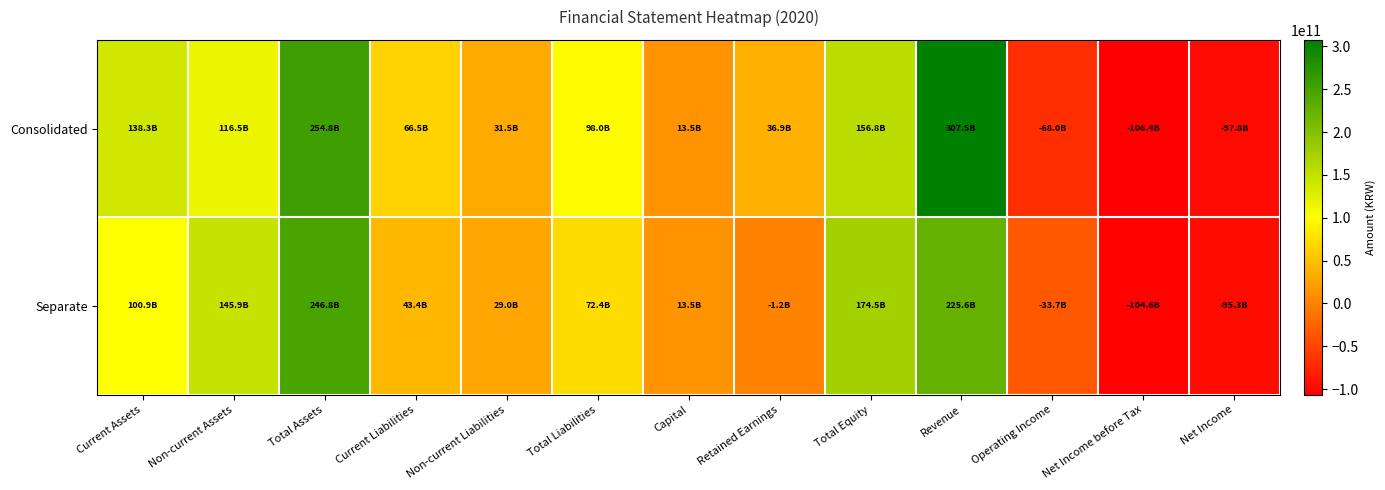

At how many categories does at least one series exceed 303141492218?

1